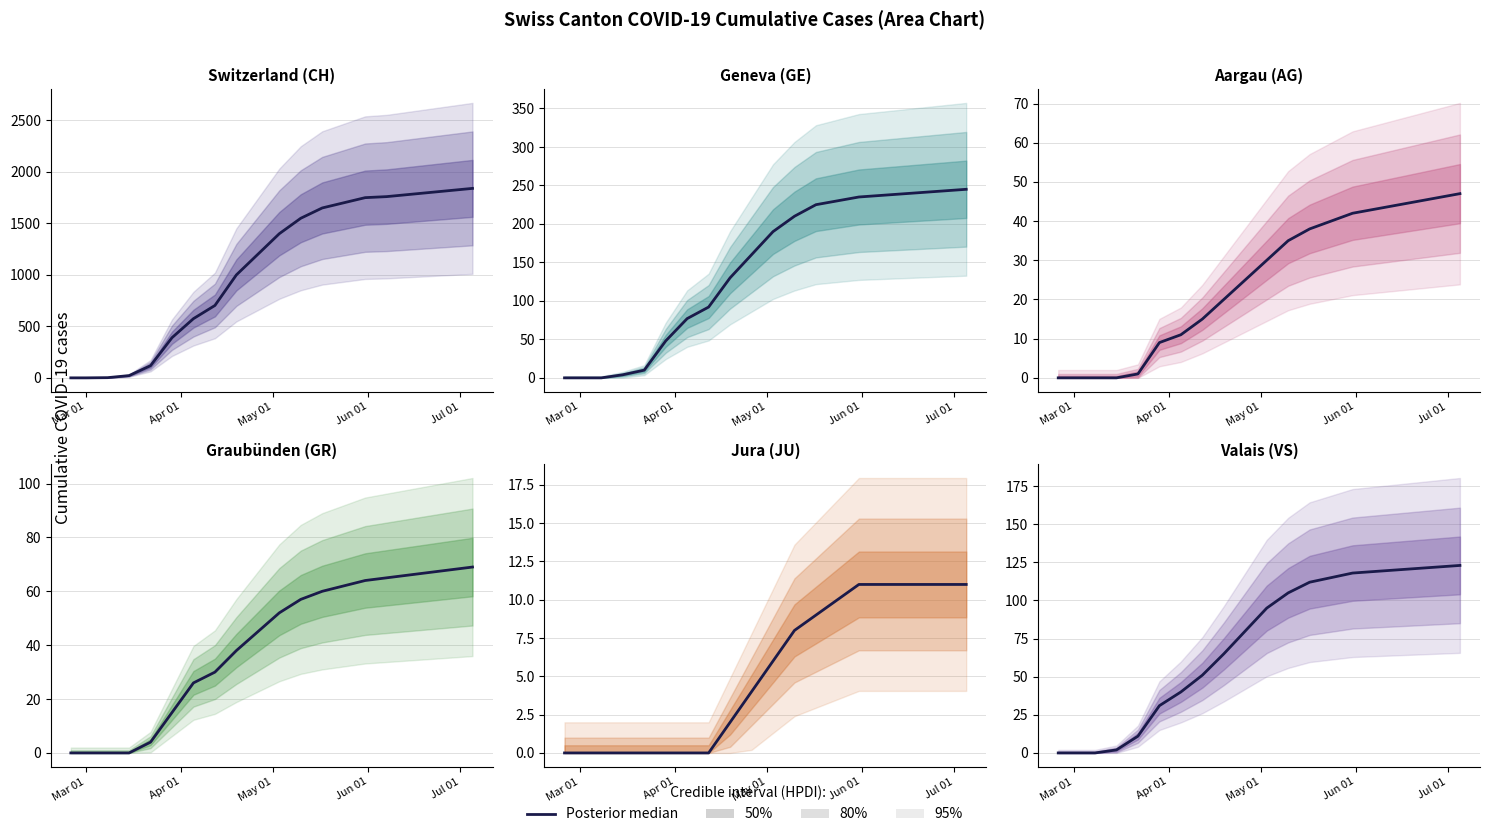

Does the chart display data point markers on the line(s)?

No